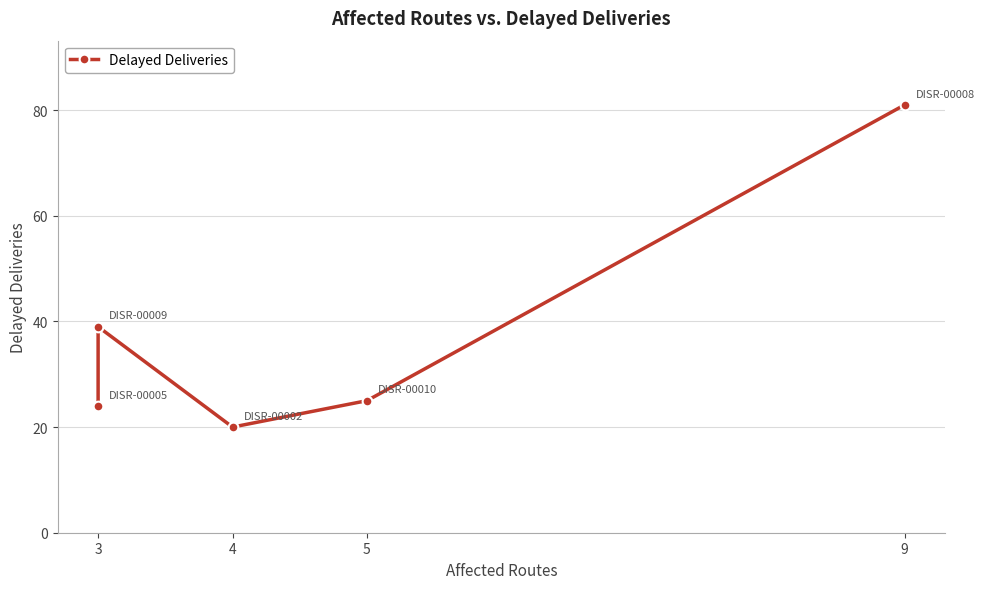

How many points are lower than both their immediate neighbors (excluding endpoints)?

1